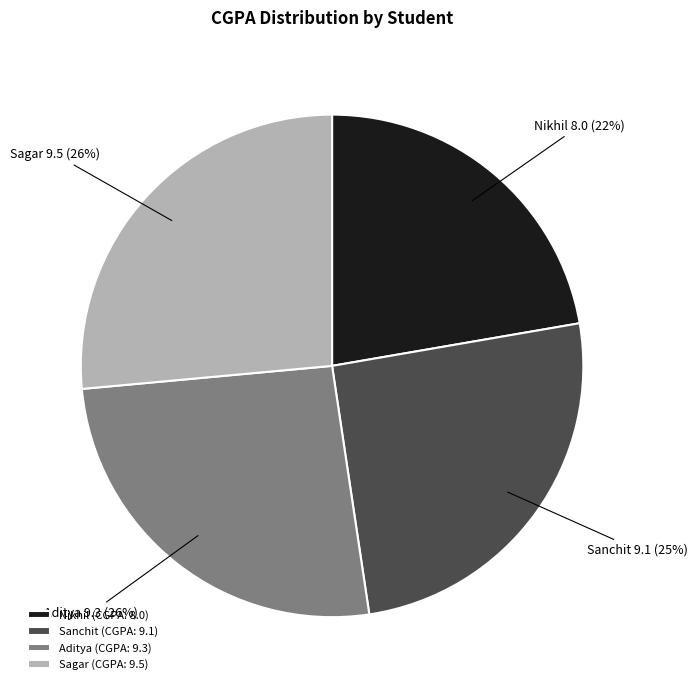

Which slice is the smallest?

Nikhil